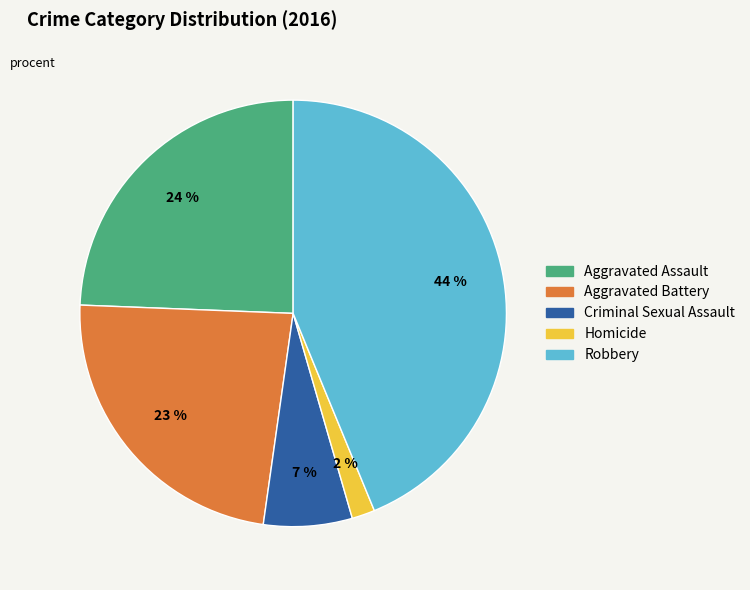

What is the ratio of the value at Aggravated Battery to the value at Aggravated Assault?

1.0